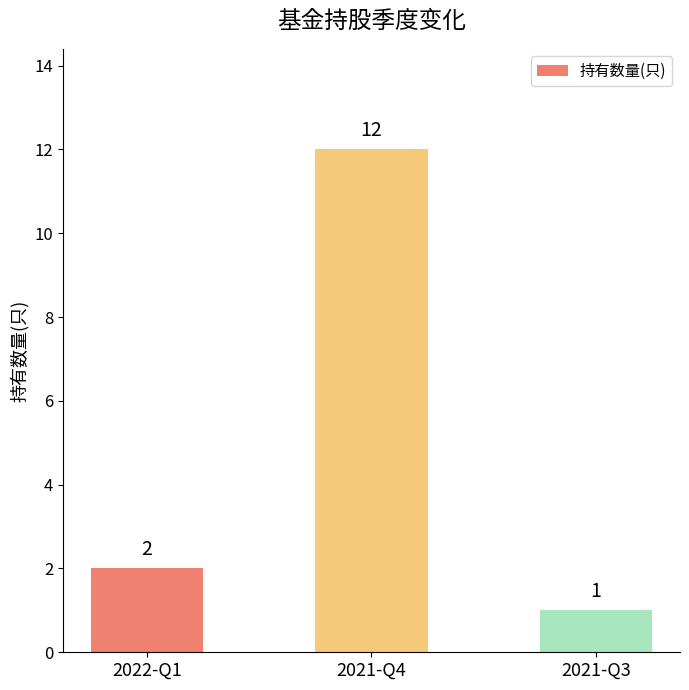

What value does the data have at 2021-Q3?

1